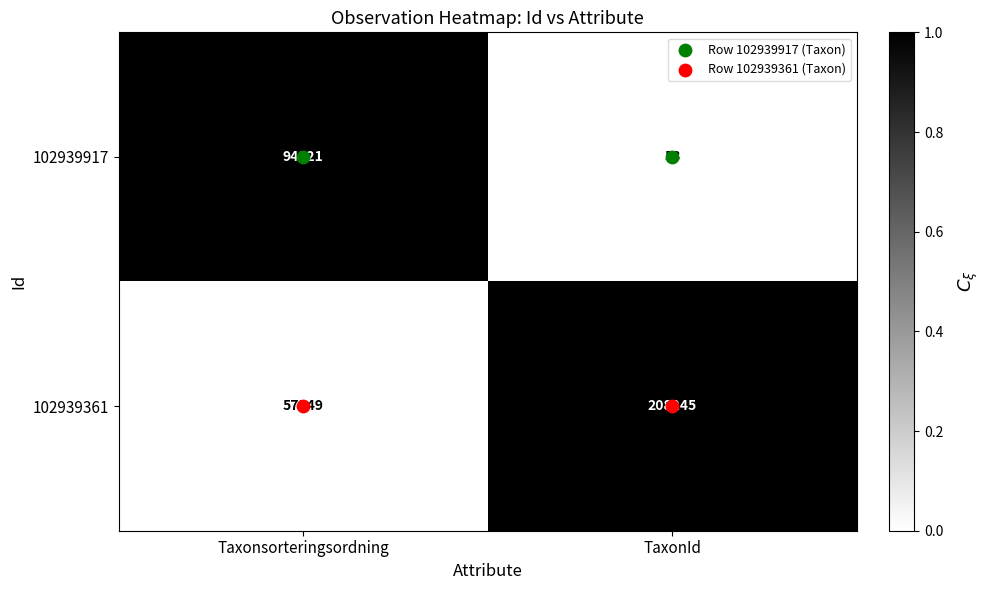

Read the 102939917 value at TaxonId, to the nearest 100.

100